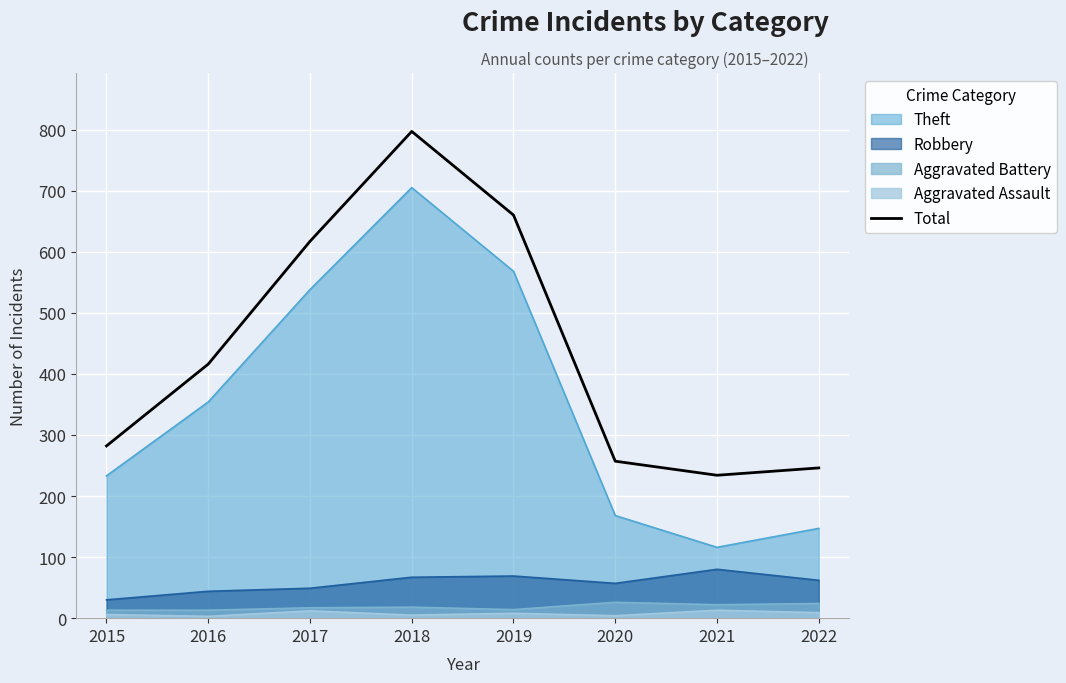

Between 2021 and 2016, which is larger?

2016